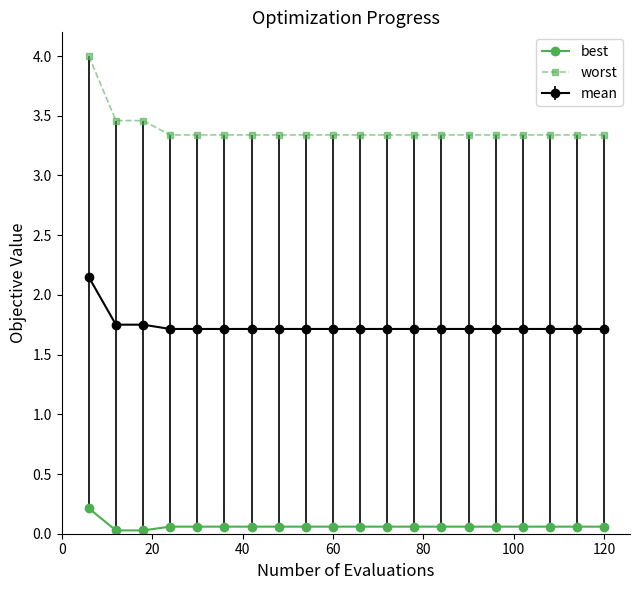

True or false: mean and best intersect in this chart.

False